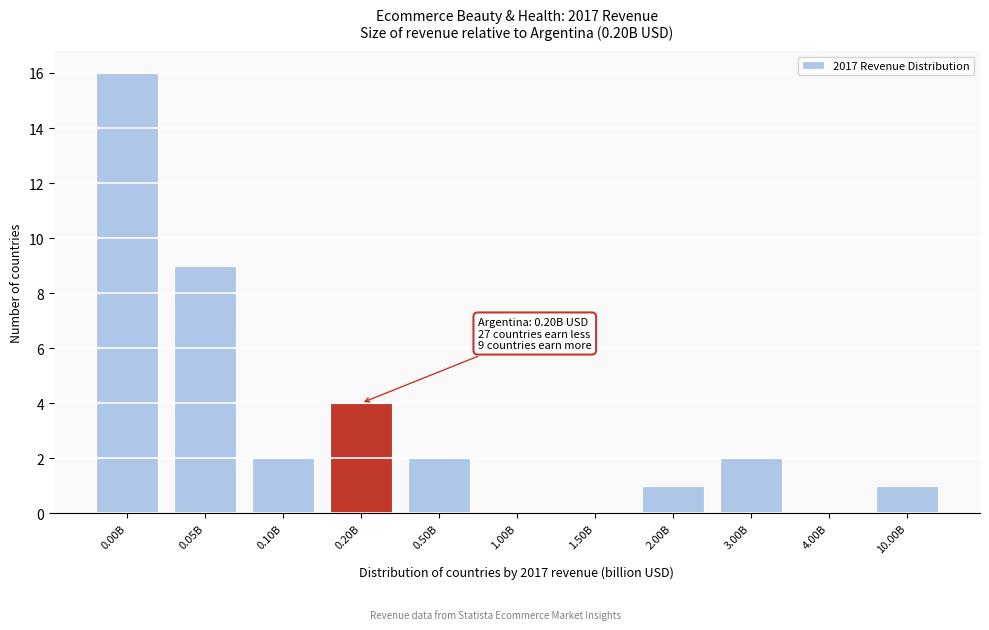

Reading right to left, extract all data points from this chart.

10.00B=1	4.00B=0	3.00B=2	2.00B=1	1.50B=0	1.00B=0	0.50B=2	0.20B=4	0.10B=2	0.05B=9	0.00B=16